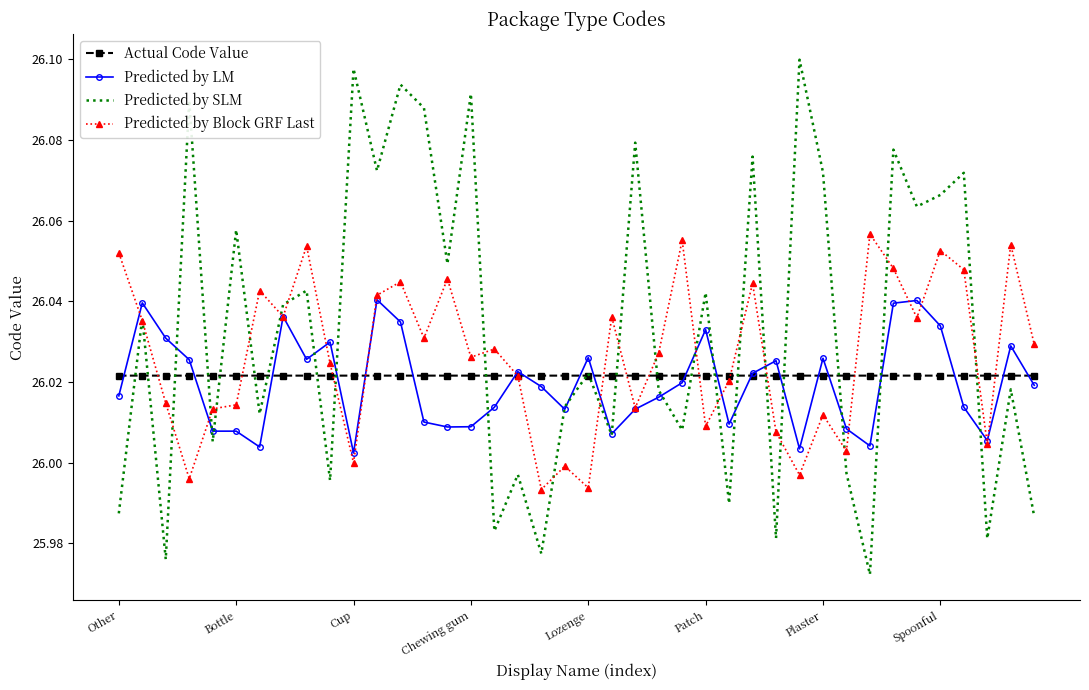

Which series has the largest total across all categories?

Predicted by SLM